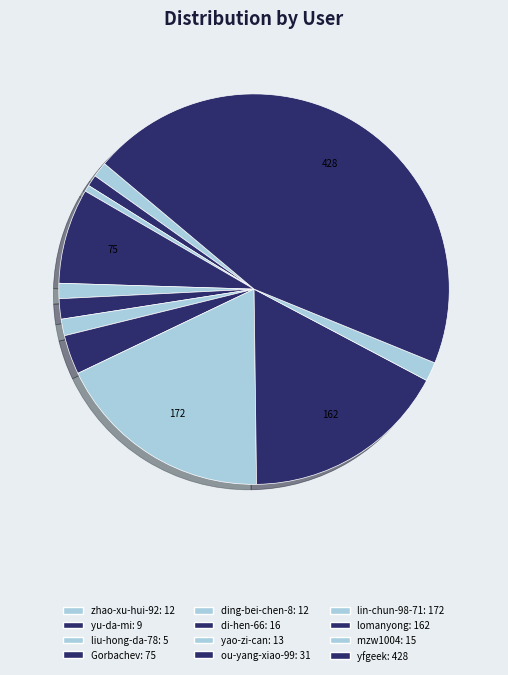

Count the number of slices in the pie.

12